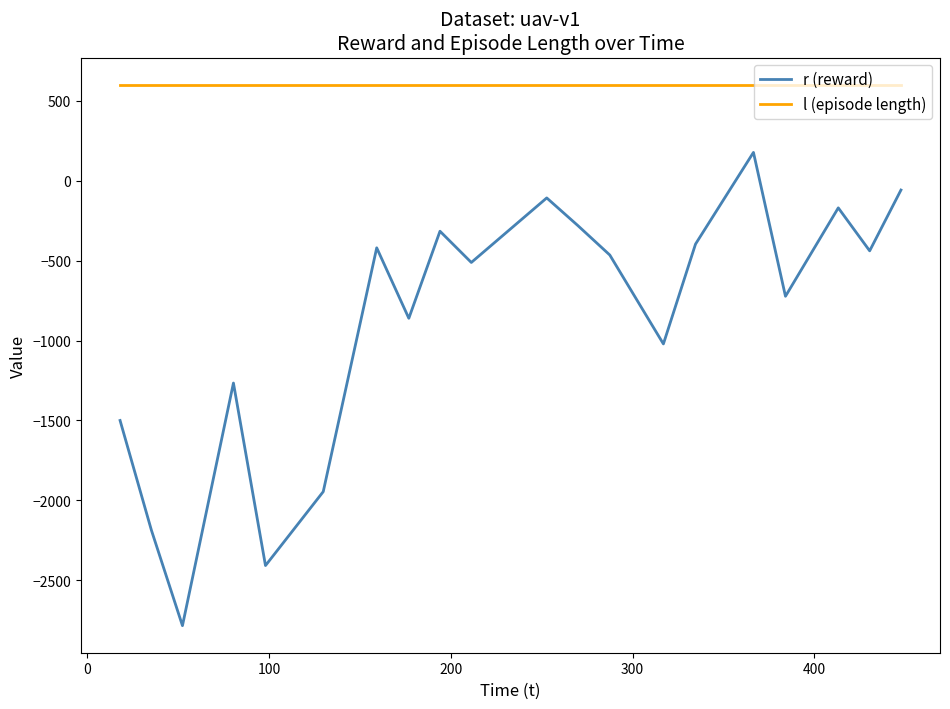

True or false: r (reward) and l (episode length) intersect in this chart.

False